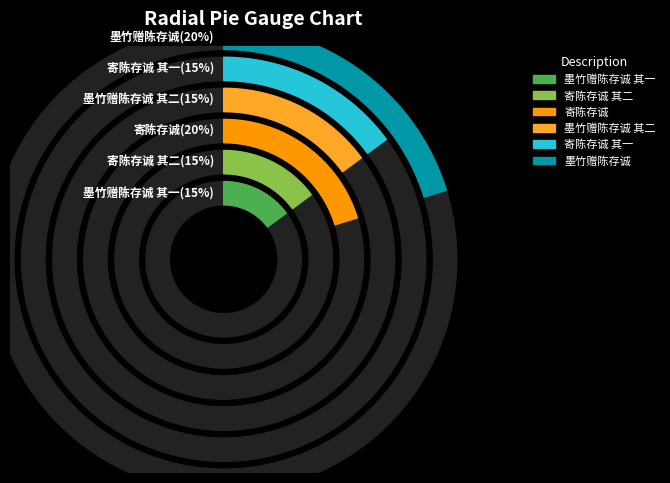

How much of the chart is everything except 寄陈存诚?

79.8%